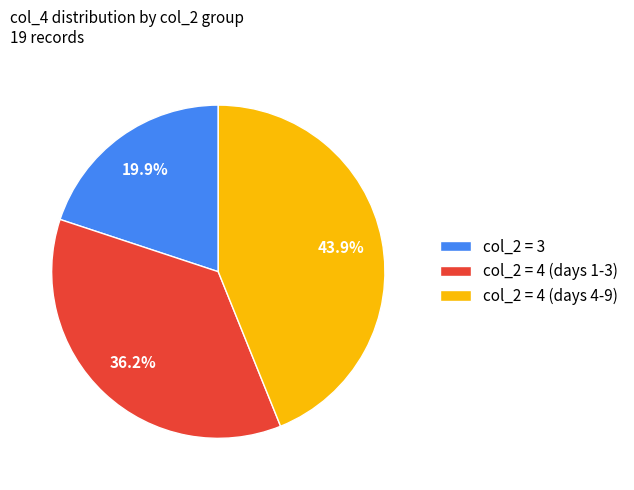

How many slices are in this pie chart?

3